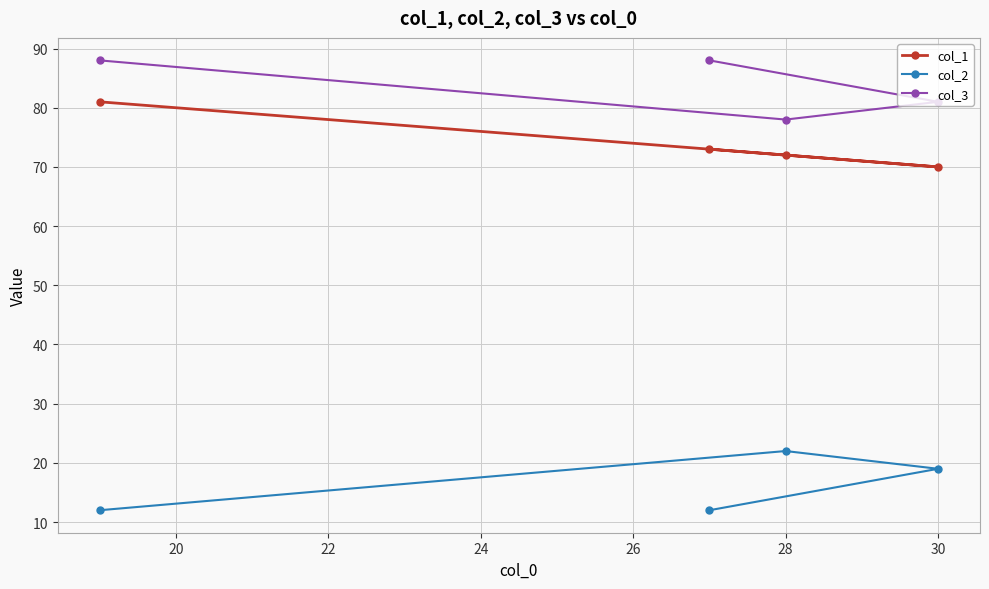

The value of col_3 at 30 is 81. True or false?

True